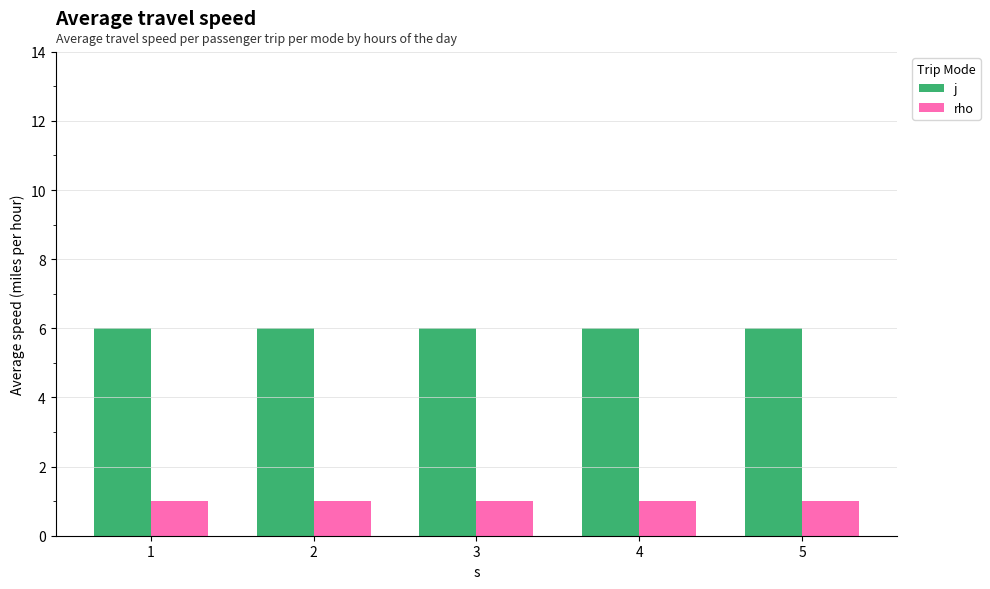

What is the average value of the j series?

6